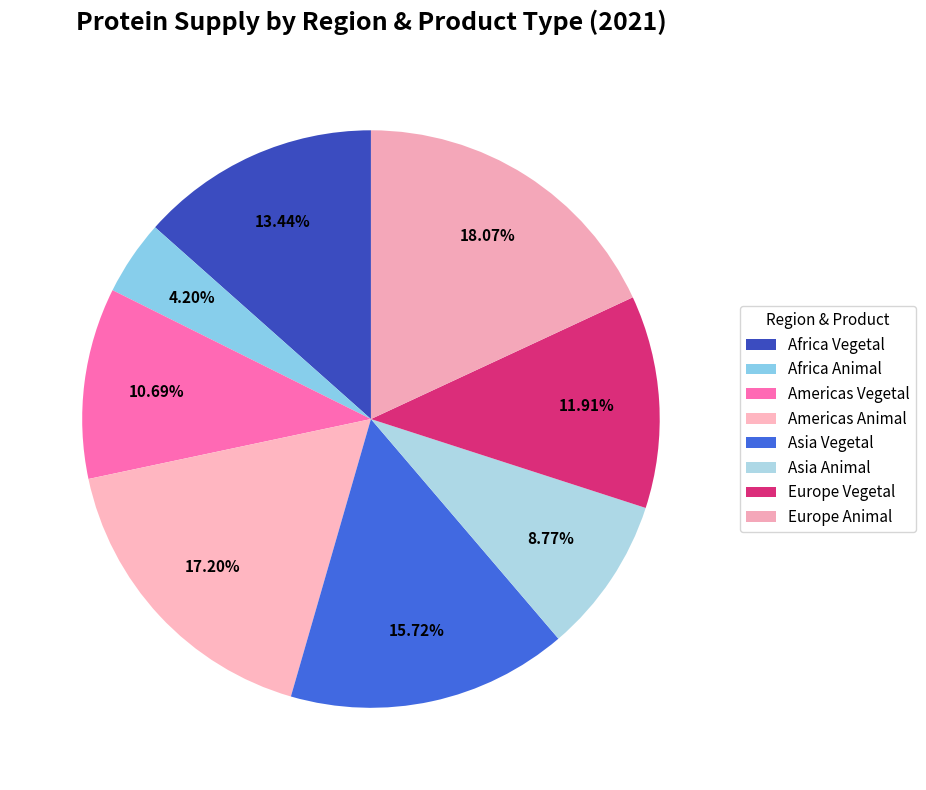

Is the sum of Africa Vegetal and Africa Animal greater than half?

No